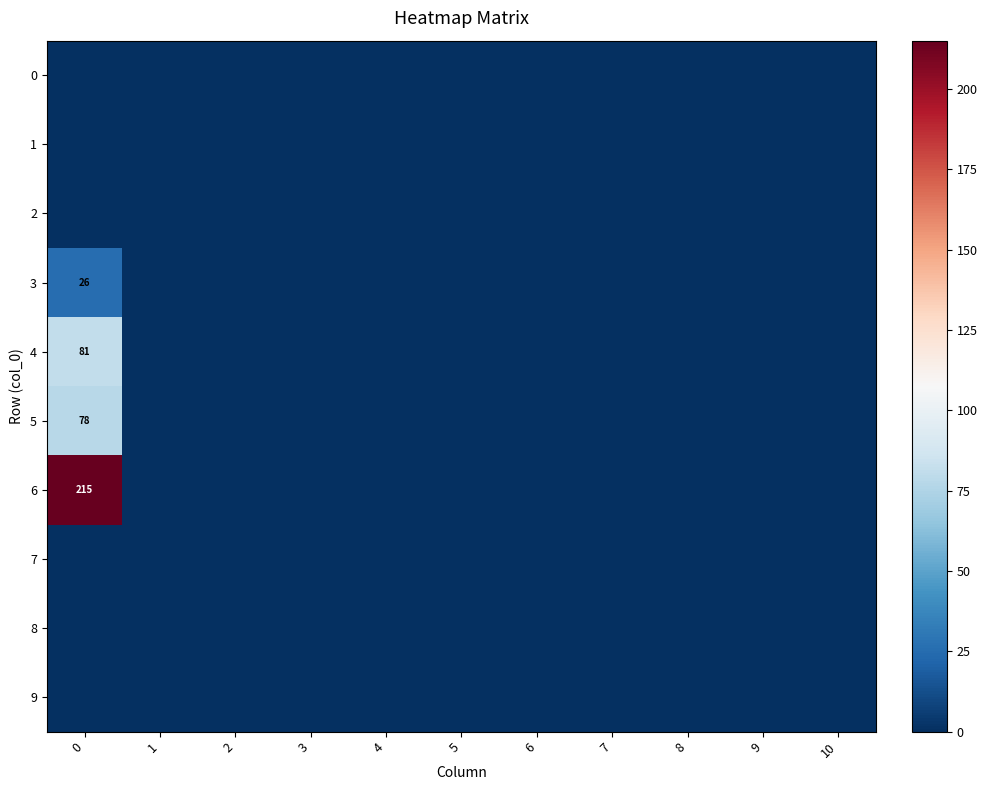

What is the maximum value shown in the chart?

215